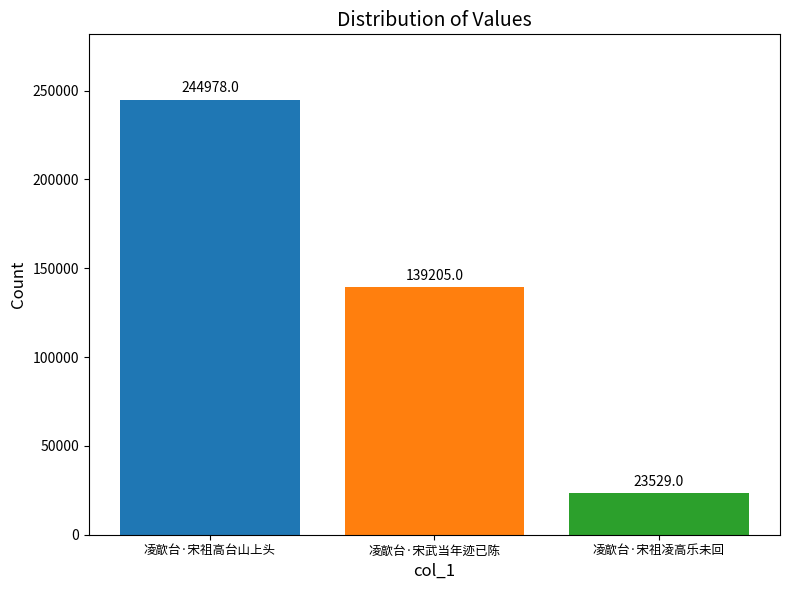

What is the difference between the maximum and minimum values?

221449